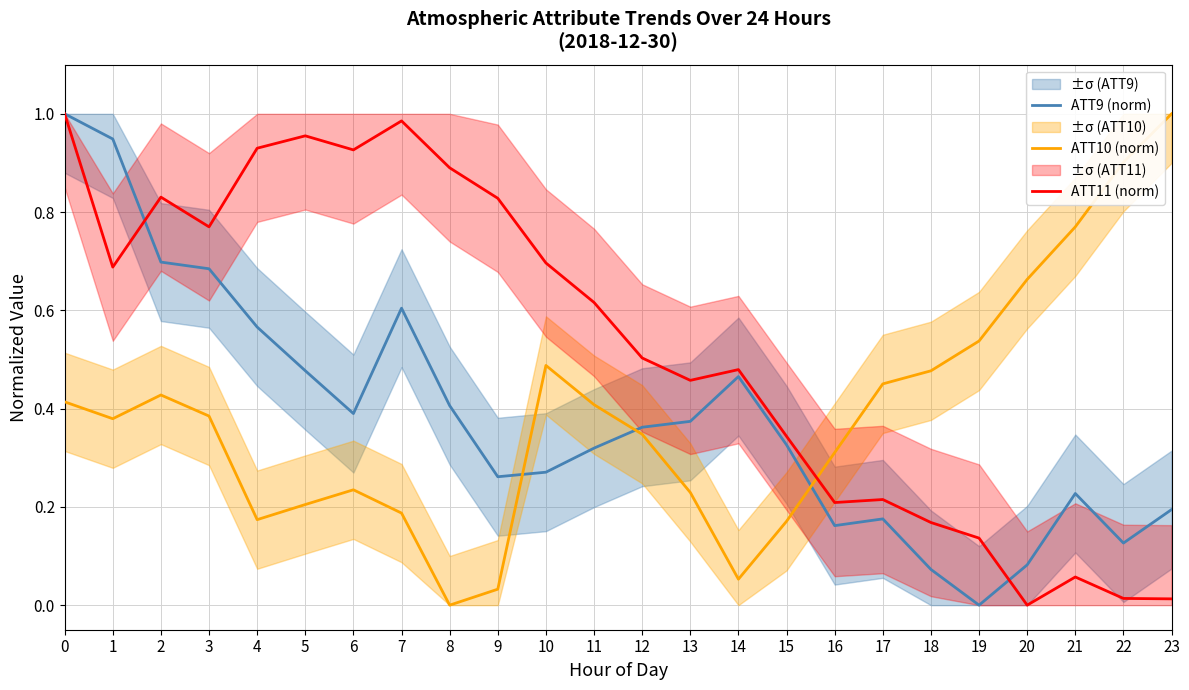

Between which two adjacent categories do ATT11 (norm) and ATT9 (norm) first intersect?

1 and 2